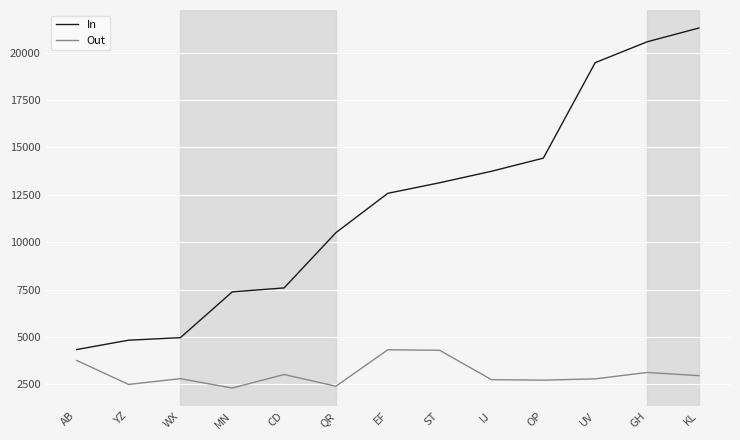

True or false: Out and In intersect in this chart.

False